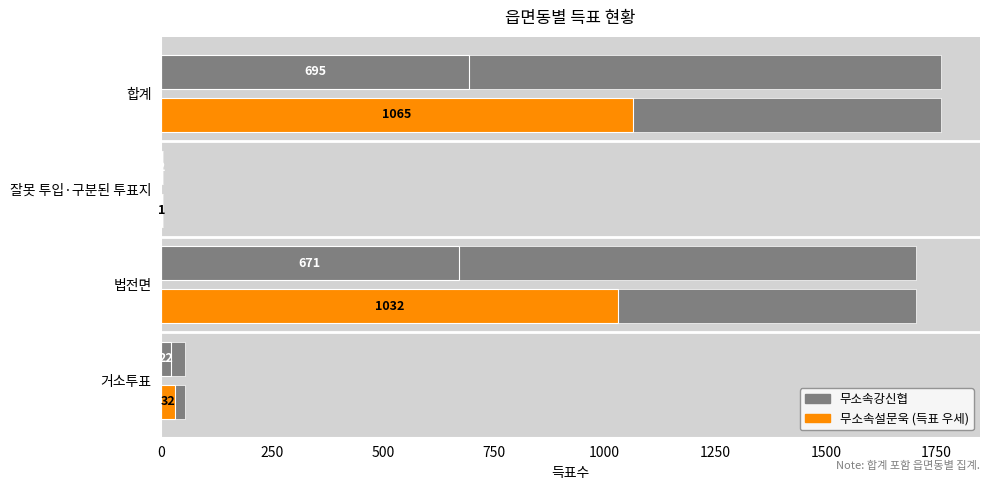

What are all the series names shown in the legend?

무소속강신협, 무소속설문욱